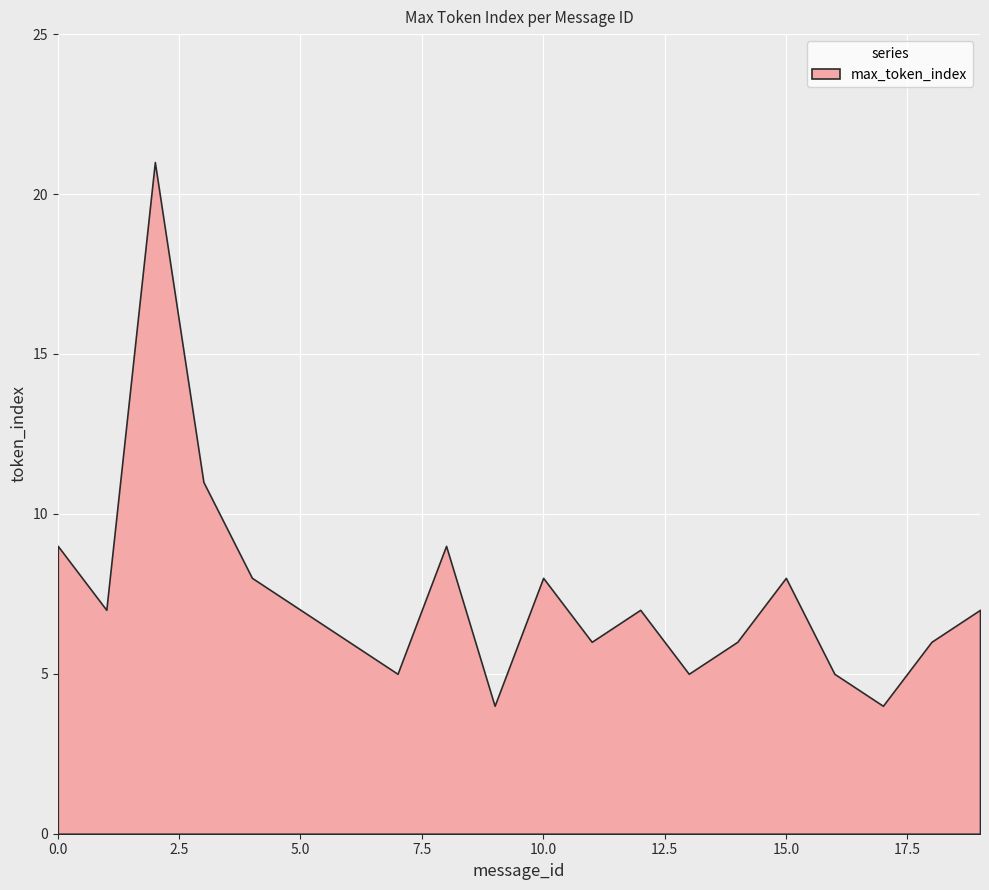

What is the maximum value shown in the chart?

21